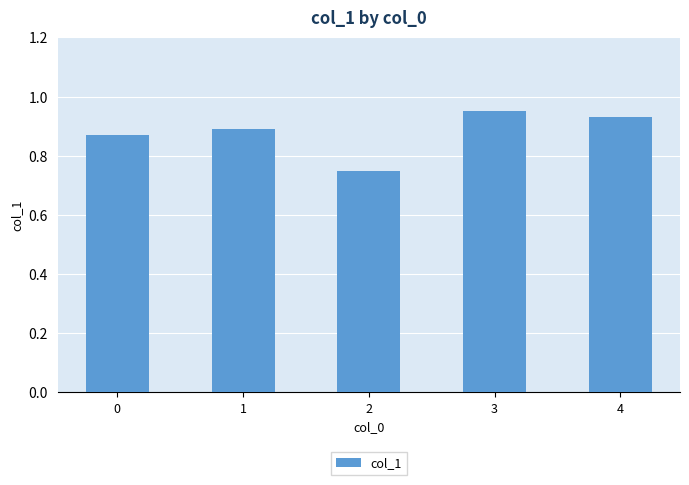

How many categories are shown in the chart?

5